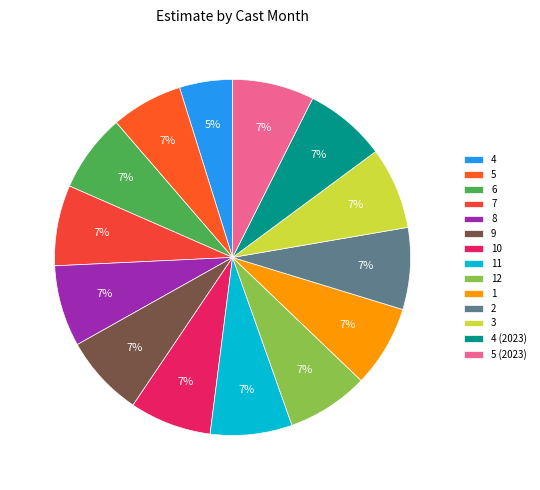

Which category has the smallest portion of the pie?

4